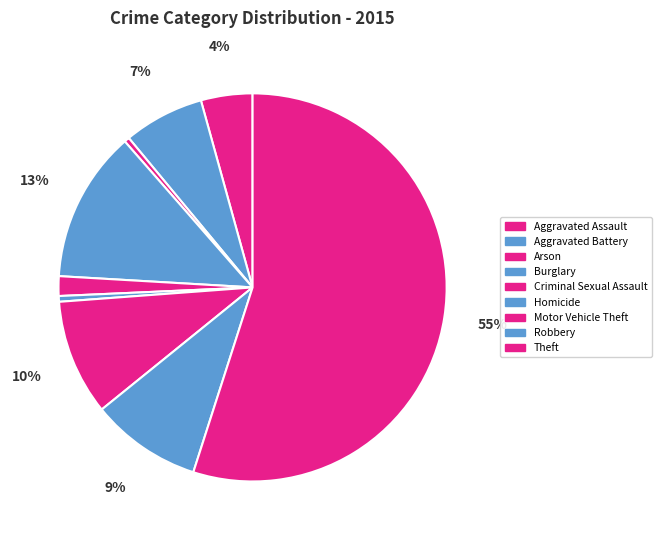

What is the largest slice in the pie chart?

Theft